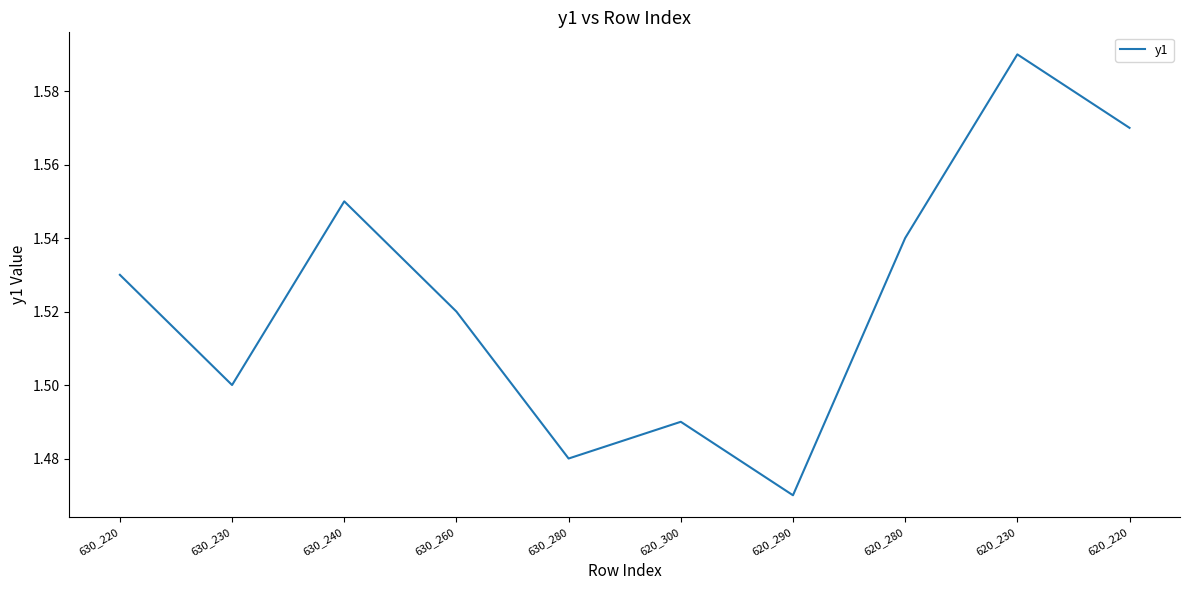

How many distinct data groups are displayed?

1